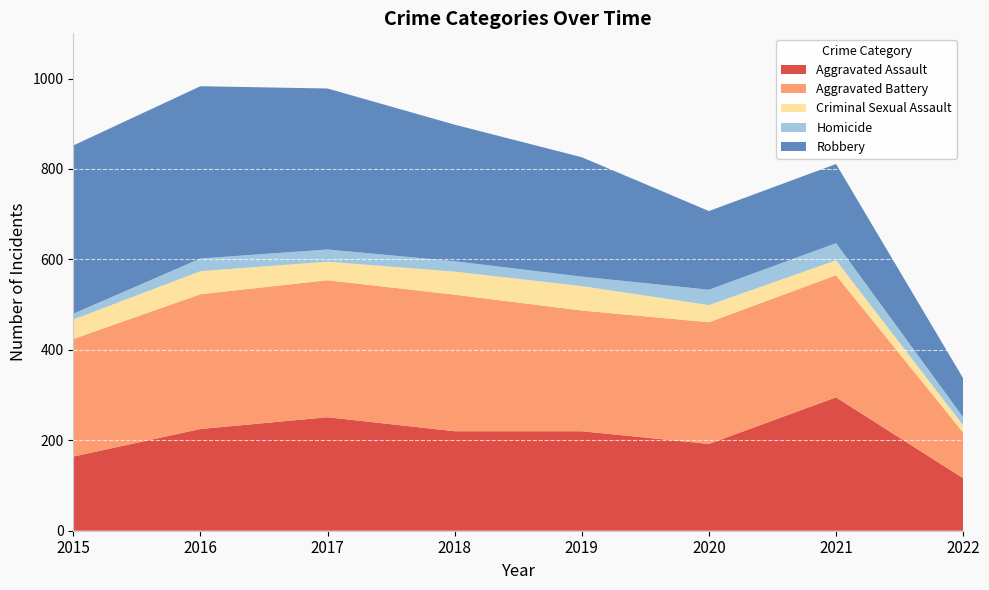

Reading left to right, list all the values displayed in this chart.

Aggravated Assault: 164	225	251	220	220	192	295	116
Aggravated Battery: 260	298	303	302	267	269	270	101
Criminal Sexual Assault: 43	51	41	51	54	38	33	16
Homicide: 13	28	27	23	21	34	38	18
Robbery: 372	381	356	302	264	174	175	86